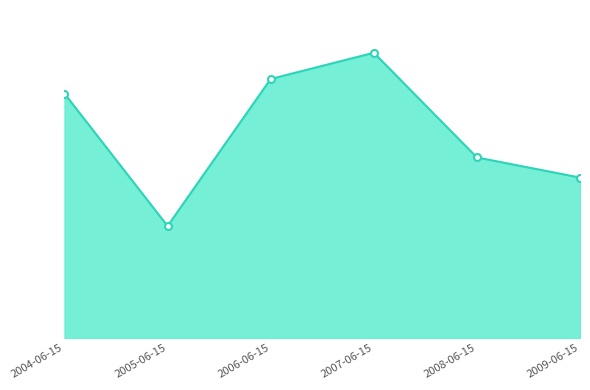

Rank the categories by value from lowest to highest.

2005-06-15, 2009-06-15, 2008-06-15, 2004-06-15, 2006-06-15, 2007-06-15